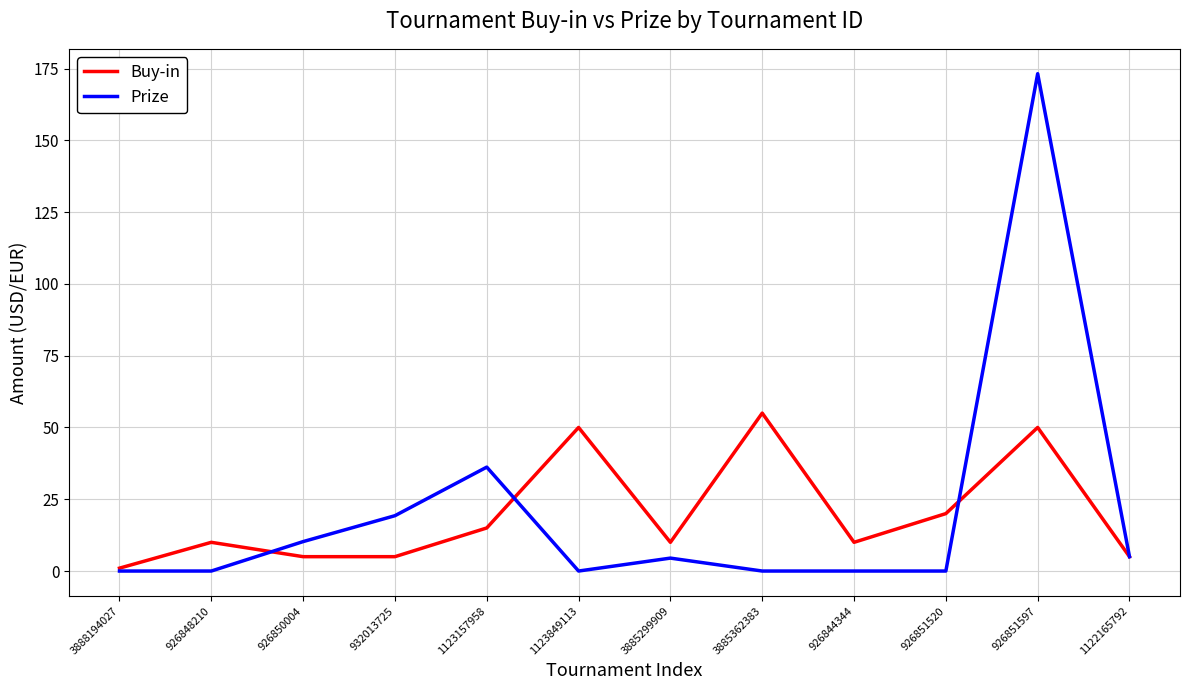

Where is the first local maximum for Buy-in?

926848210